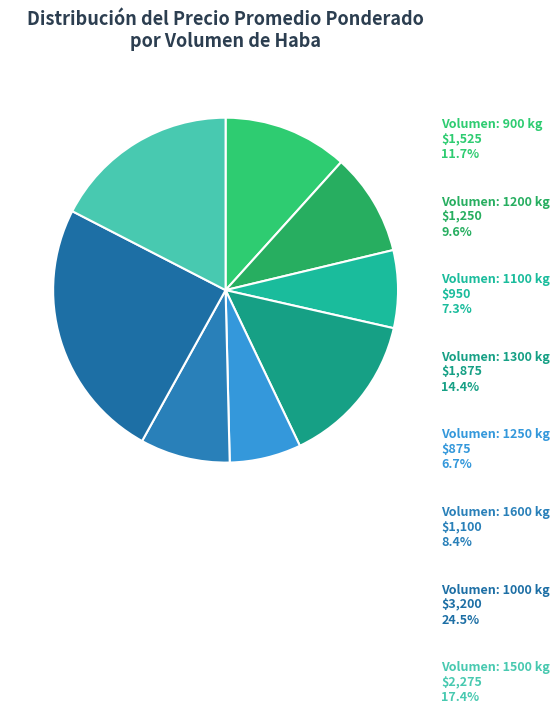

Does any single category account for the majority?

No